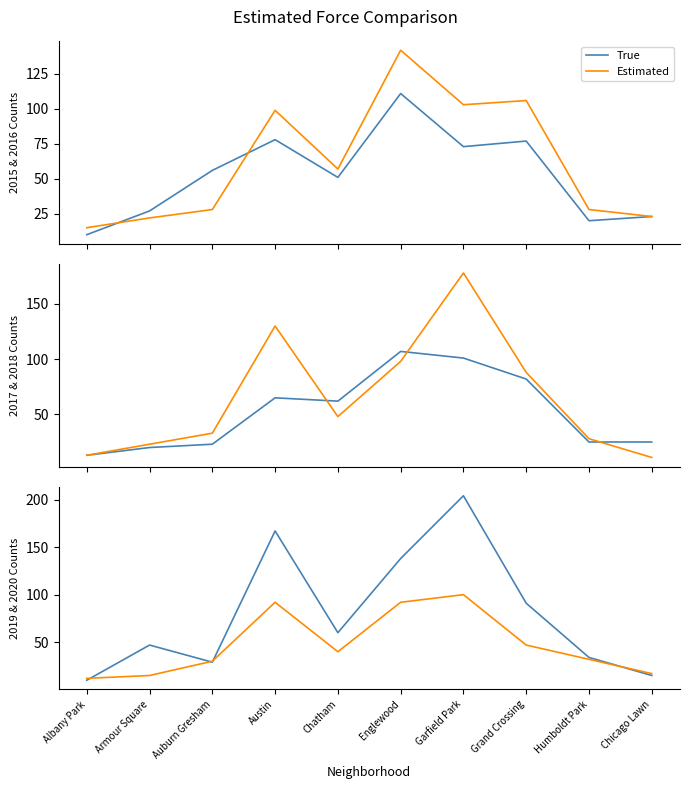

Is it true that Estimated equals 16 at Albany Park?

False